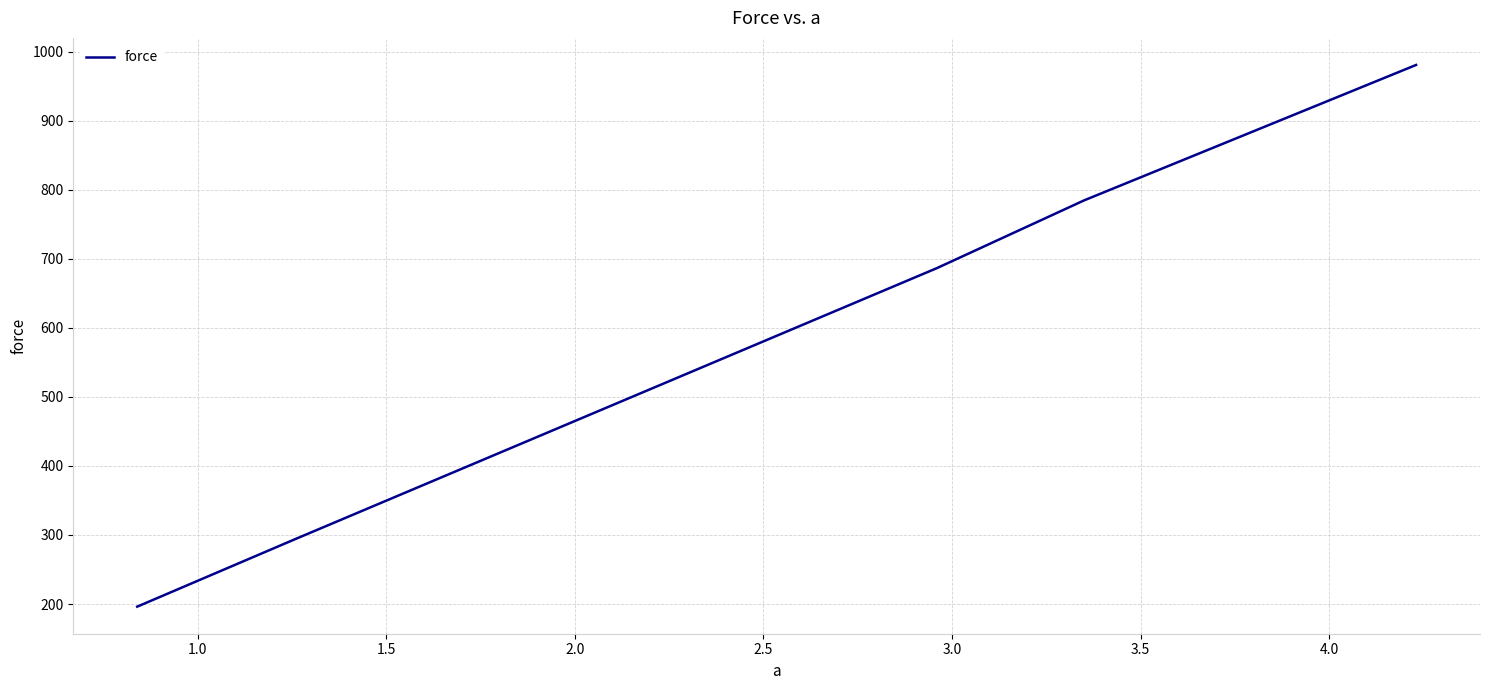

What is the difference between the second highest and second lowest values?

490.5